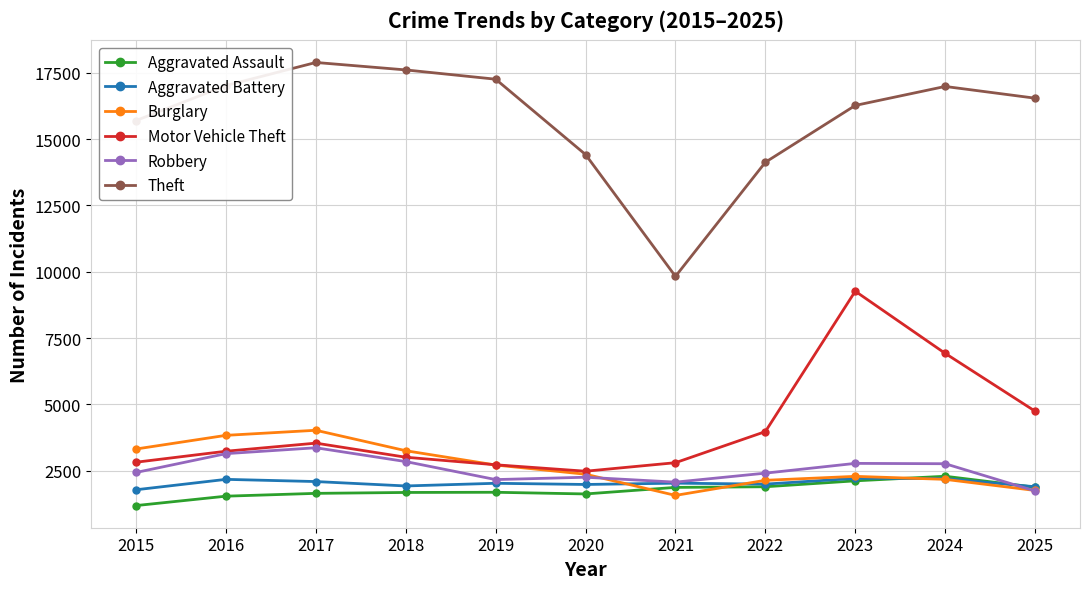

Is the value of Burglary at 2025 greater than the value of Theft at 2023?

No